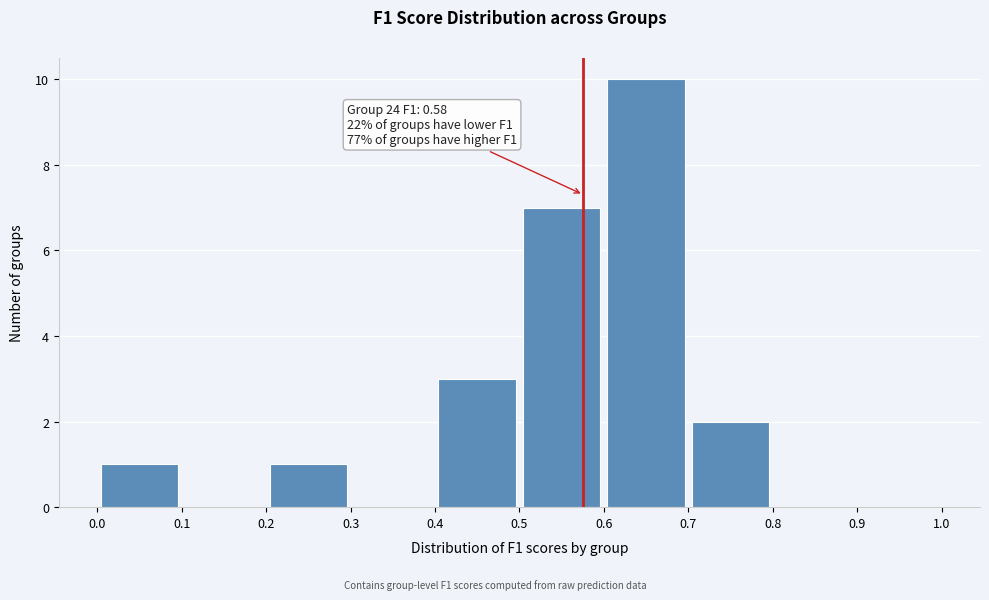

Over which range of the x-axis is the bar tallest?

0.6 to 0.7